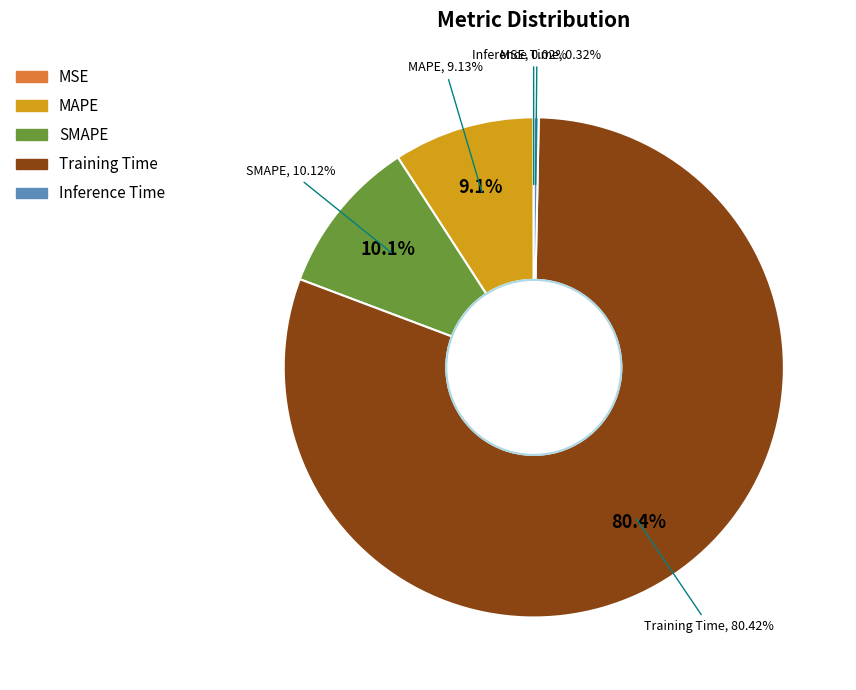

How much of the chart is everything except MAPE?

90.9%